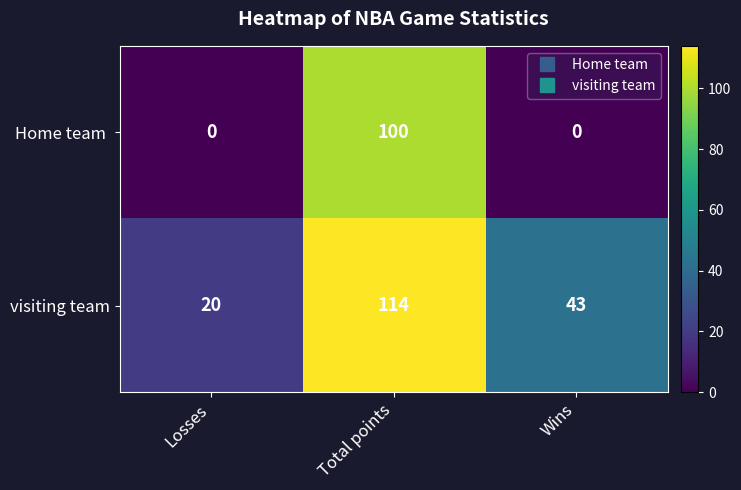

At which label is visiting team closest to 67?

Wins